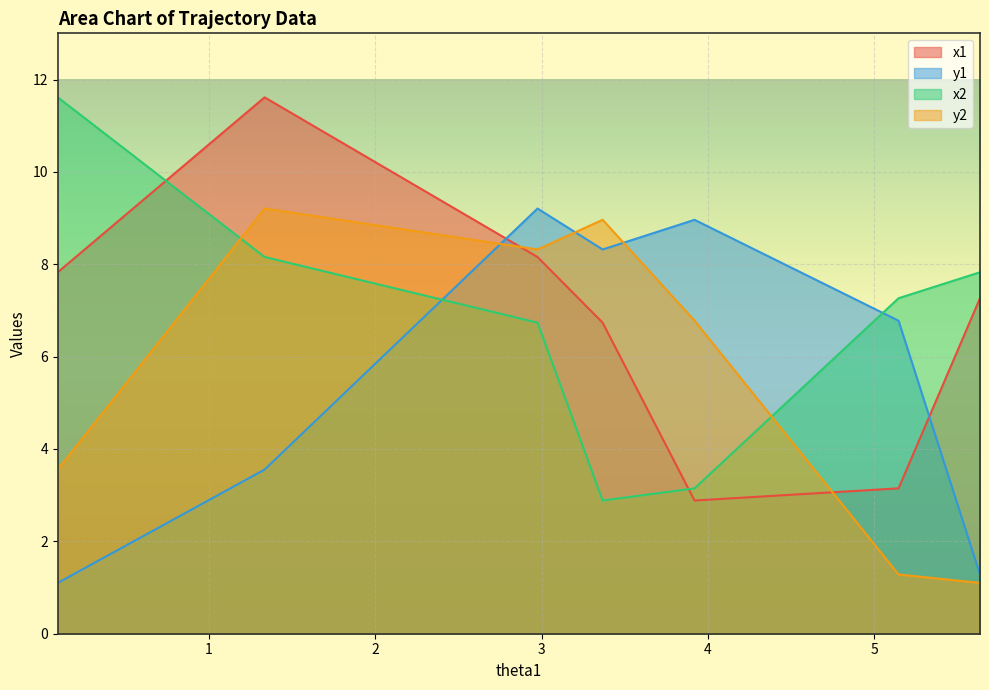

Where does the x1 series first go above 7?

0.0935728280610241